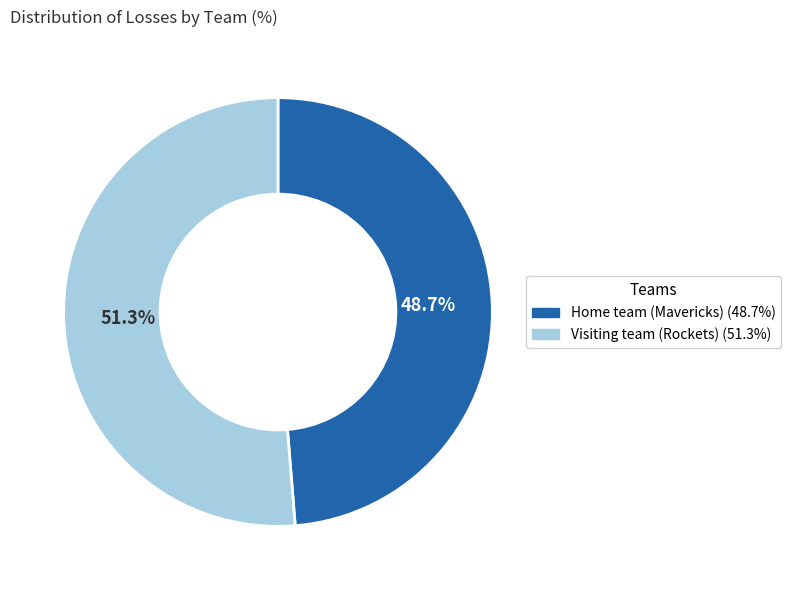

Between Home team (Mavericks) and Visiting team (Rockets), which is larger?

Visiting team (Rockets)